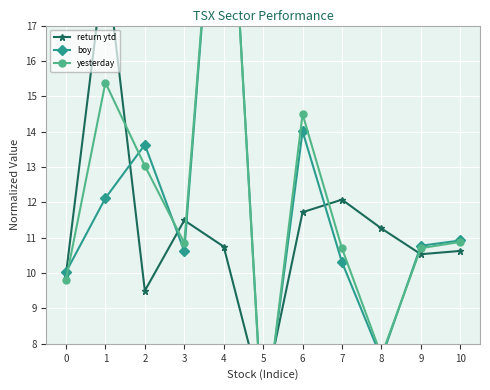

True or false: return ytd has more than 1 interior local peaks.

True